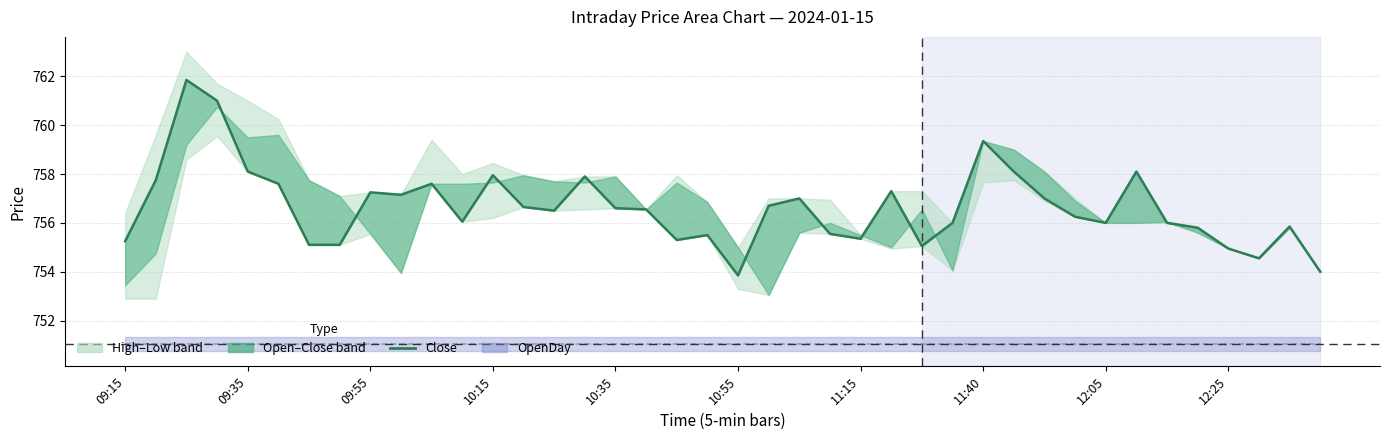

How many points are lower than both their immediate neighbors (excluding endpoints)?

9